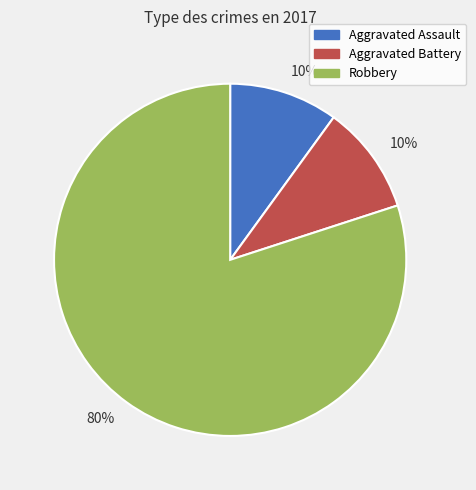

Is there any slice that represents more than half of the pie?

Yes